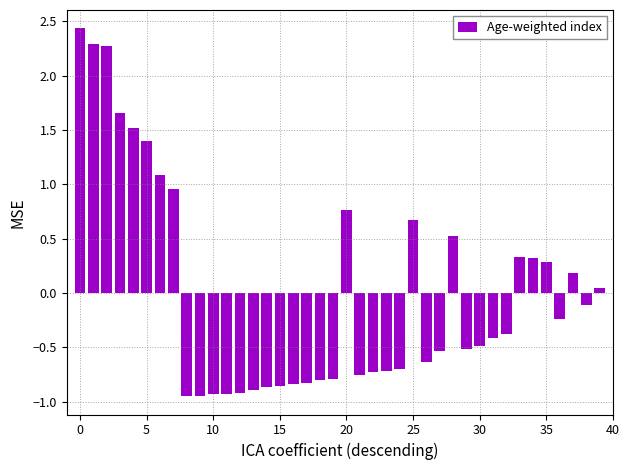

What is the greatest value displayed?

2.4